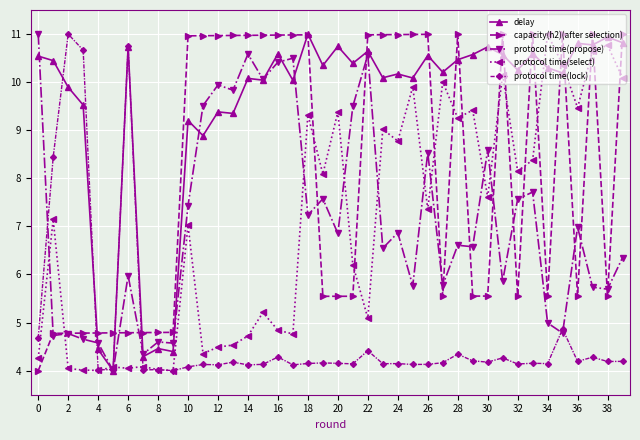

What is the smallest value displayed?

4.0